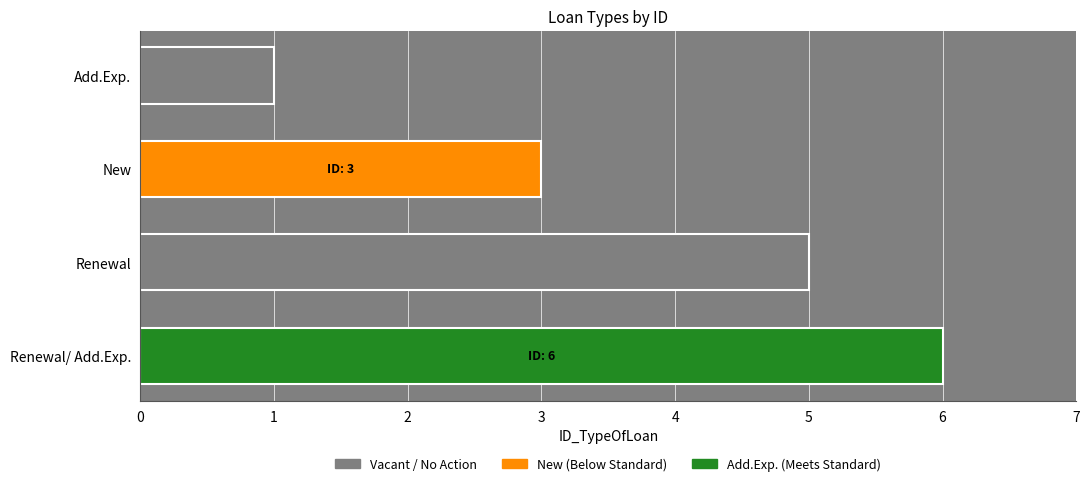

Is it true that the value at Renewal/ Add.Exp. is 6?

True